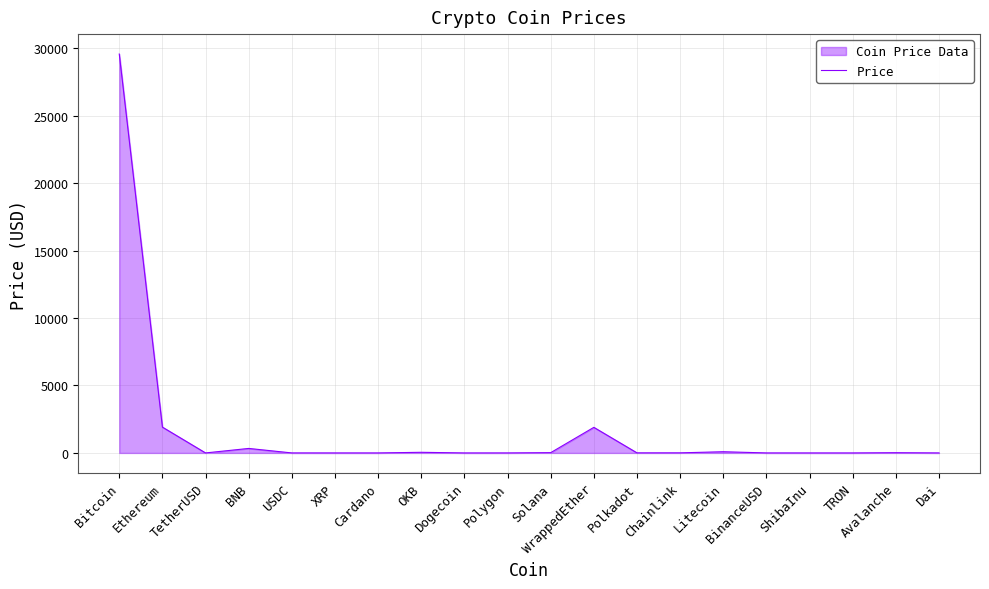

The value at BNB is 334.7. True or false?

True